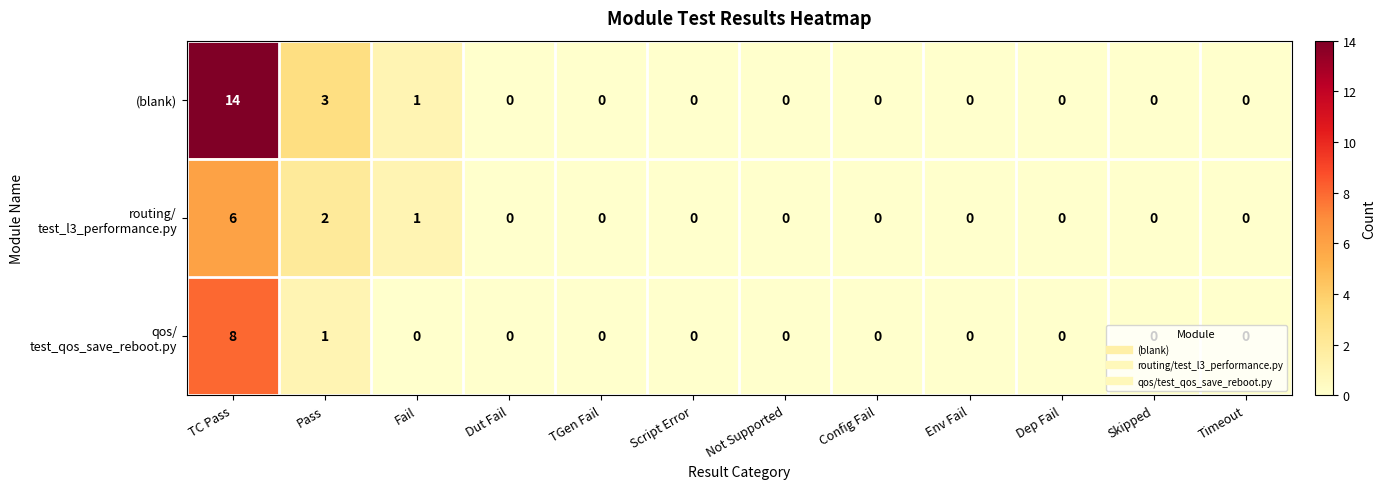

At which label is (blank) closest to 7?

Pass